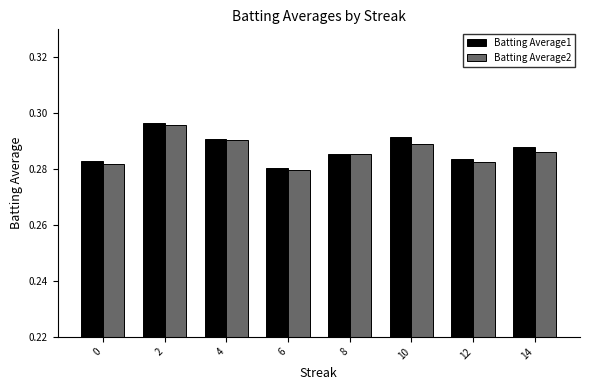

Between 2 and 4, which series saw the biggest shift?

Batting Average1